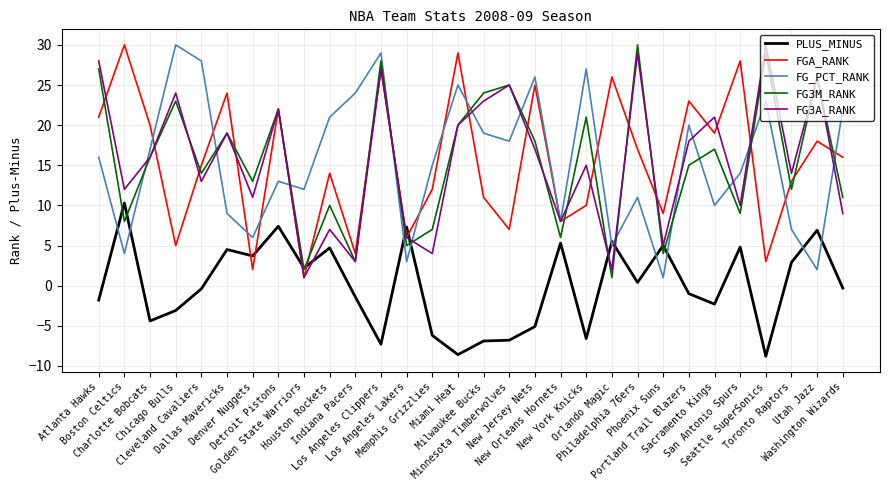

What is the maximum value for PLUS_MINUS?

10.3